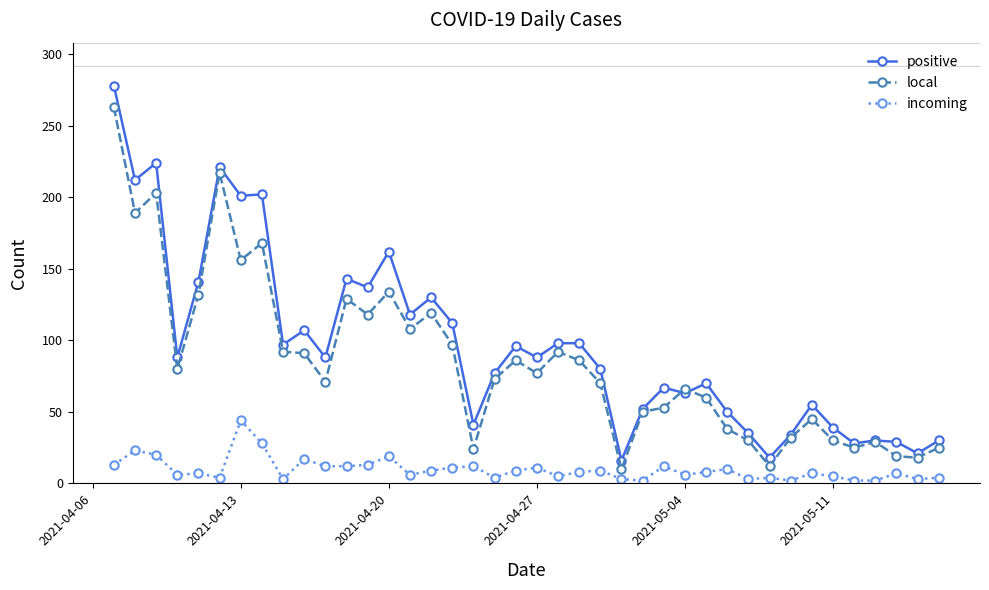

What is the maximum value for positive?

278